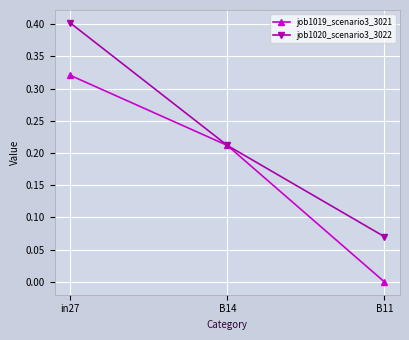

Which series has the widest spread of values?

job1020_scenario3_3022